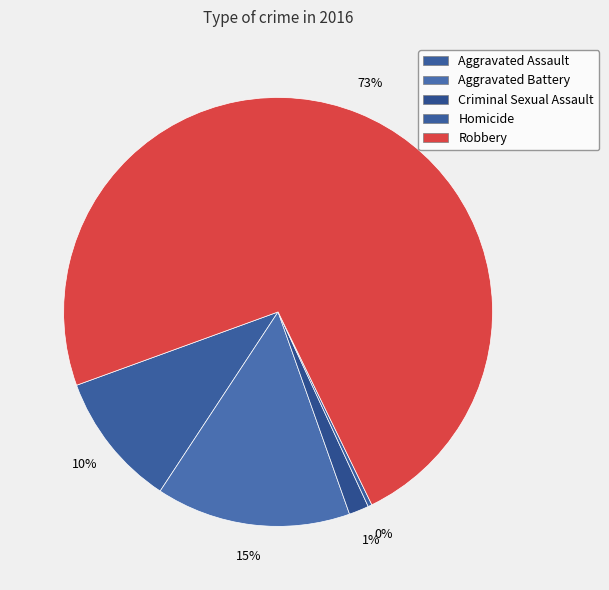

What portion of the pie excludes Criminal Sexual Assault?

98.5%